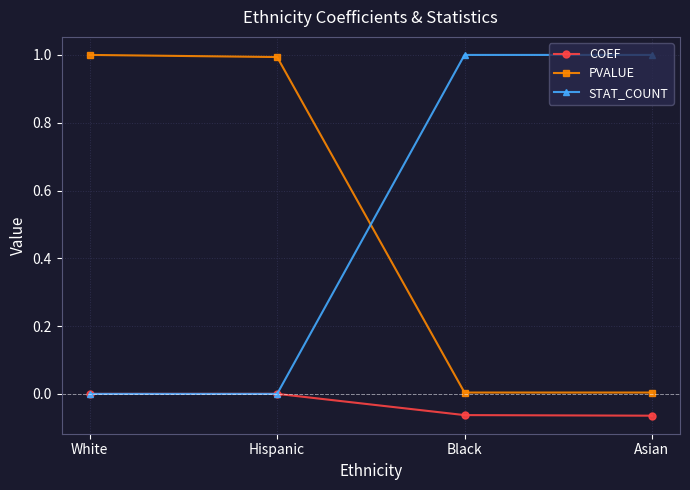

Rank the series at Asian from highest to lowest value.

STAT_COUNT, PVALUE, COEF